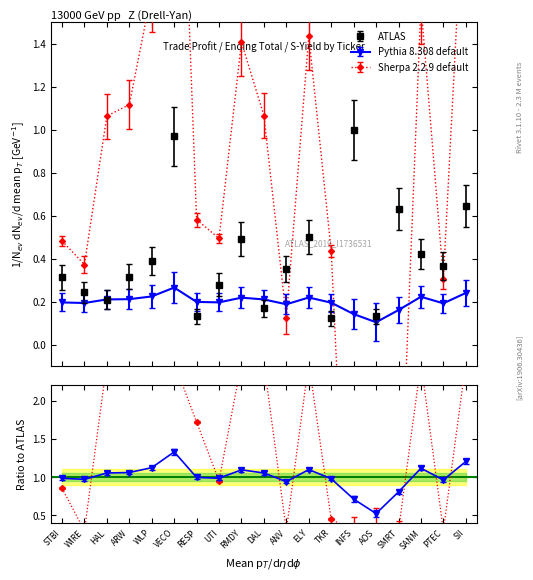

What is the label of the 8th point from the left?

UTI